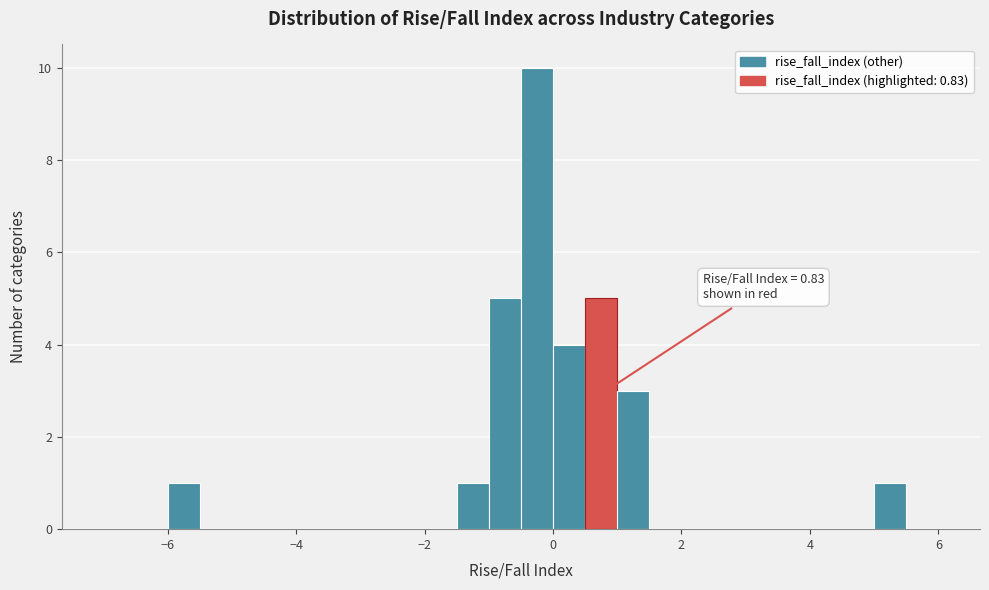

Around what value on the x-axis is the tallest bar? Give the approximate position of its centre, as read against the axis.

-0.2